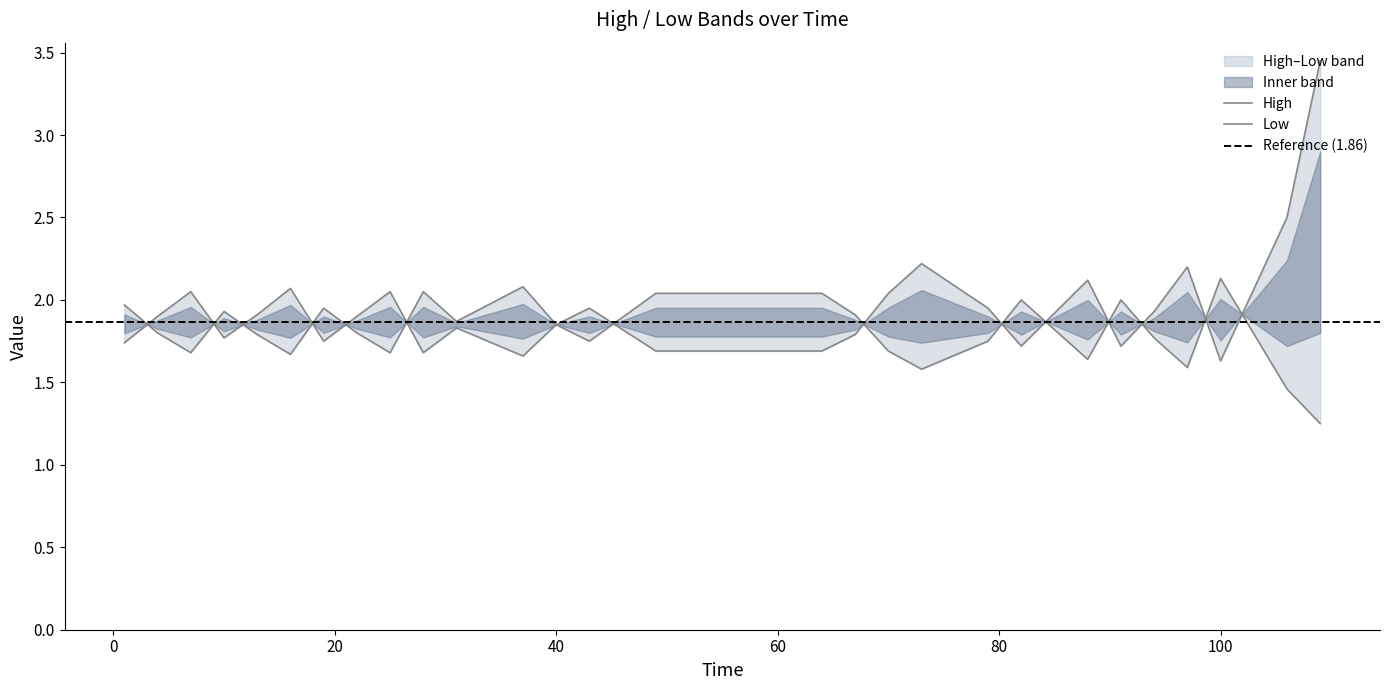

Which category has the lowest value in the High series?

100